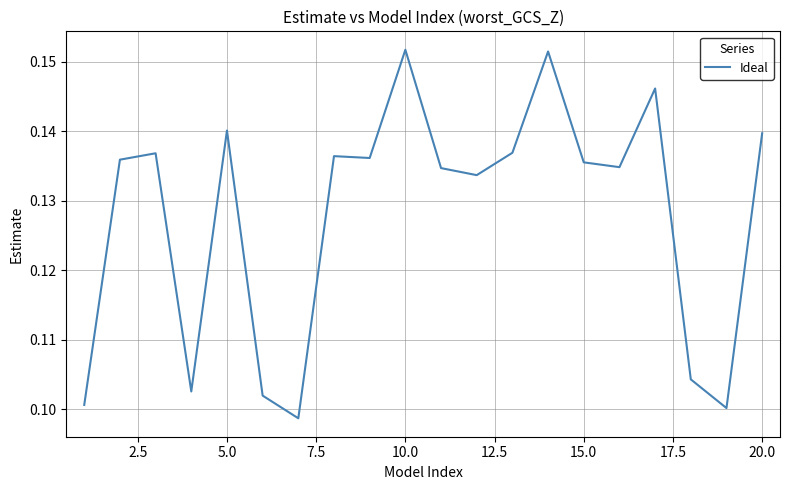

How many lines are shown in the chart?

1